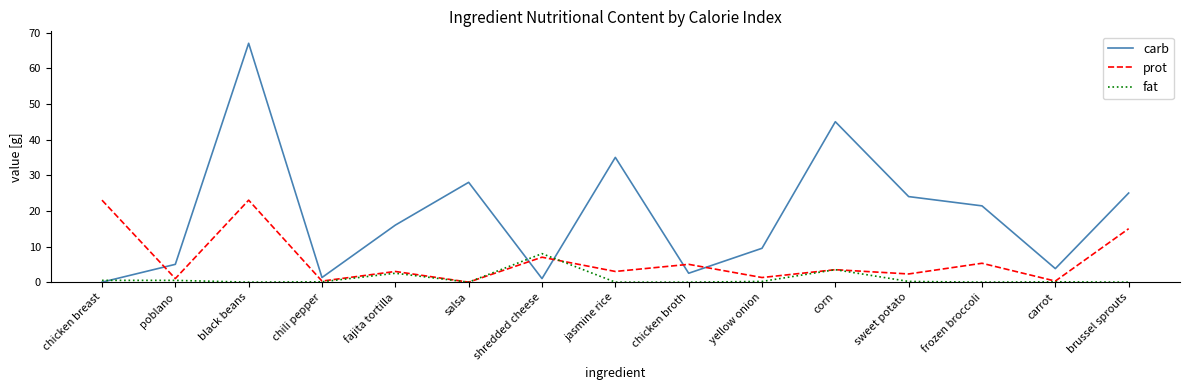

Between fajita tortilla and brussel sprouts, which series saw the biggest shift?

prot